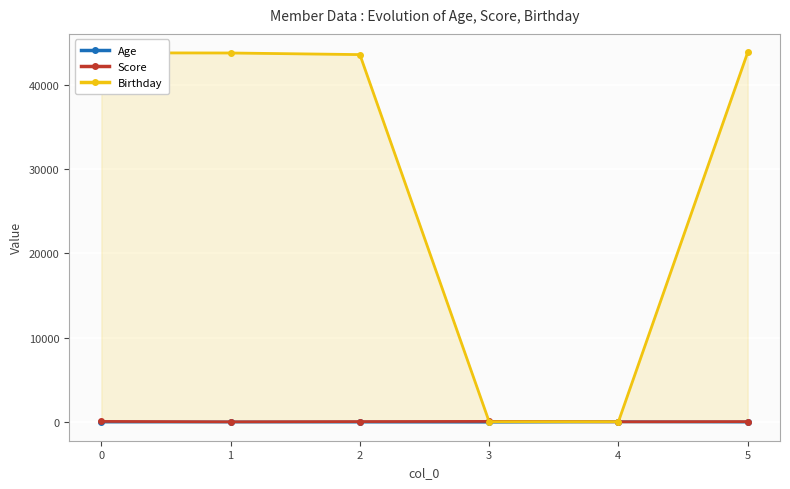

Reading left to right, what are all the values shown in this chart?

Age: 30.0	33.0	23.0	12.0	54.0	26.0
Score: 98.2	50.0	78.2	100.0	56.7	77.9
Birthday: 43777.0	43758.0	43567.0	60.0	61.0	43830.0